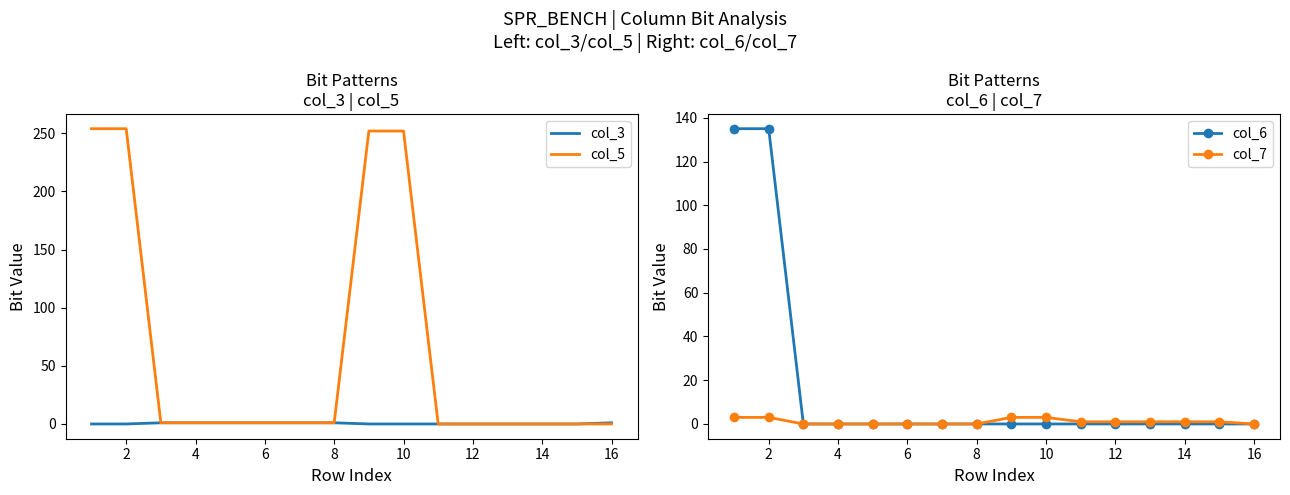

The value of col_5 at 12 is 0. True or false?

True